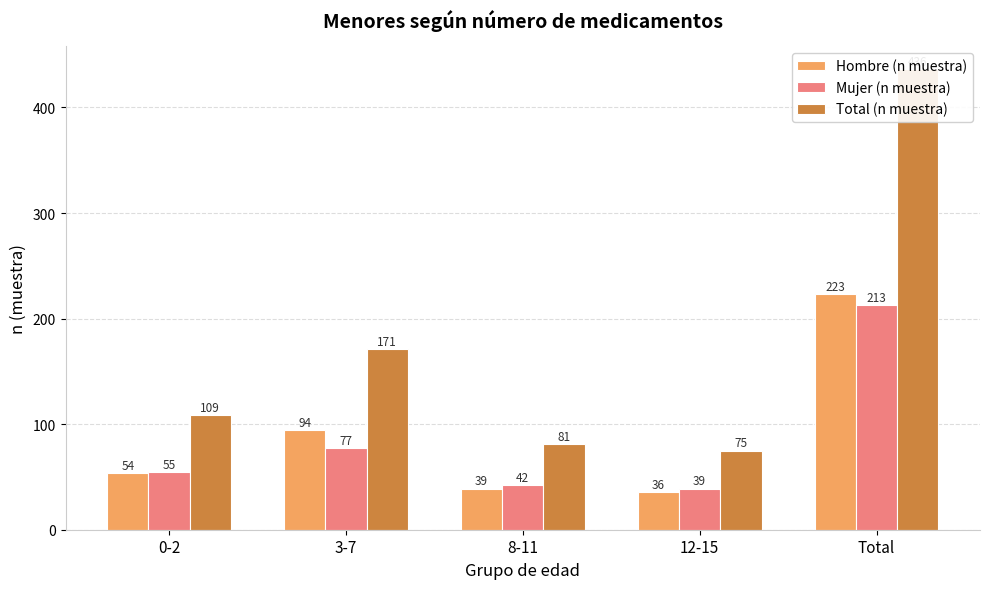

List the labels in order of Hombre (n muestra) value, smallest first.

12-15, 8-11, 0-2, 3-7, Total